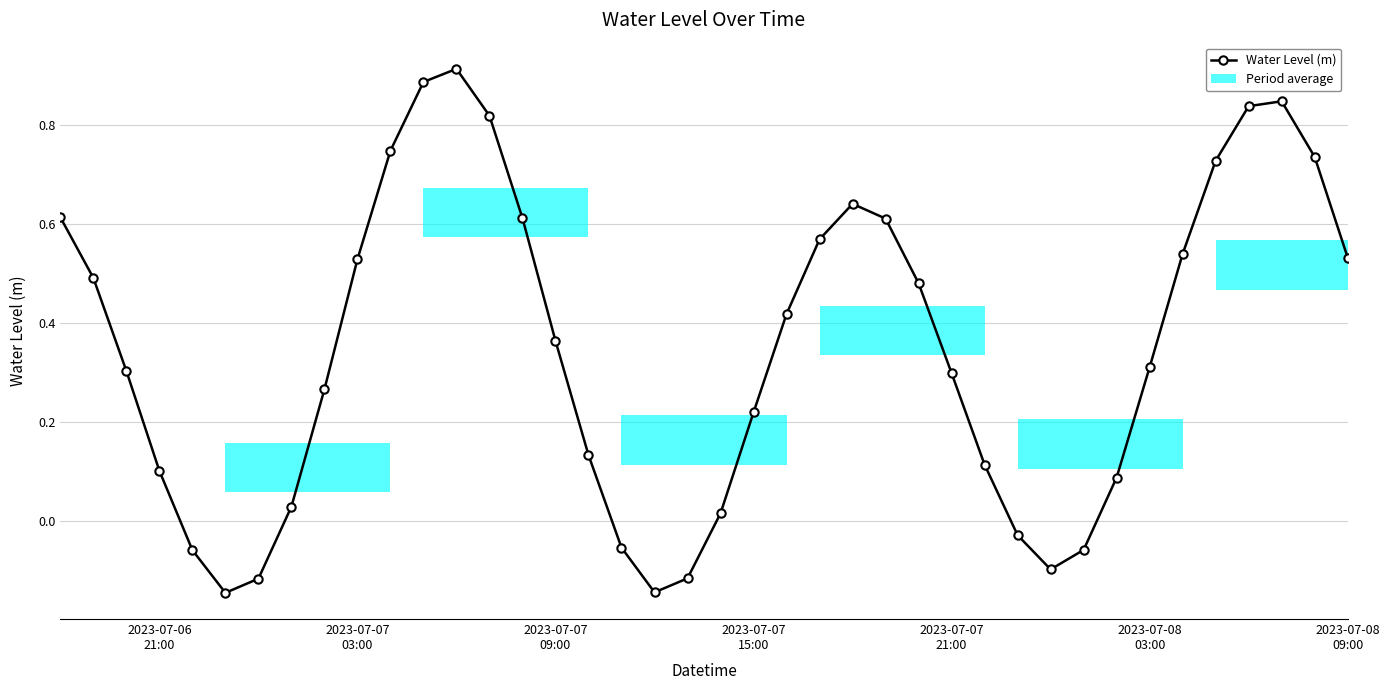

In Water Level (m), how many points are lower than both neighbors (excluding endpoints)?

3